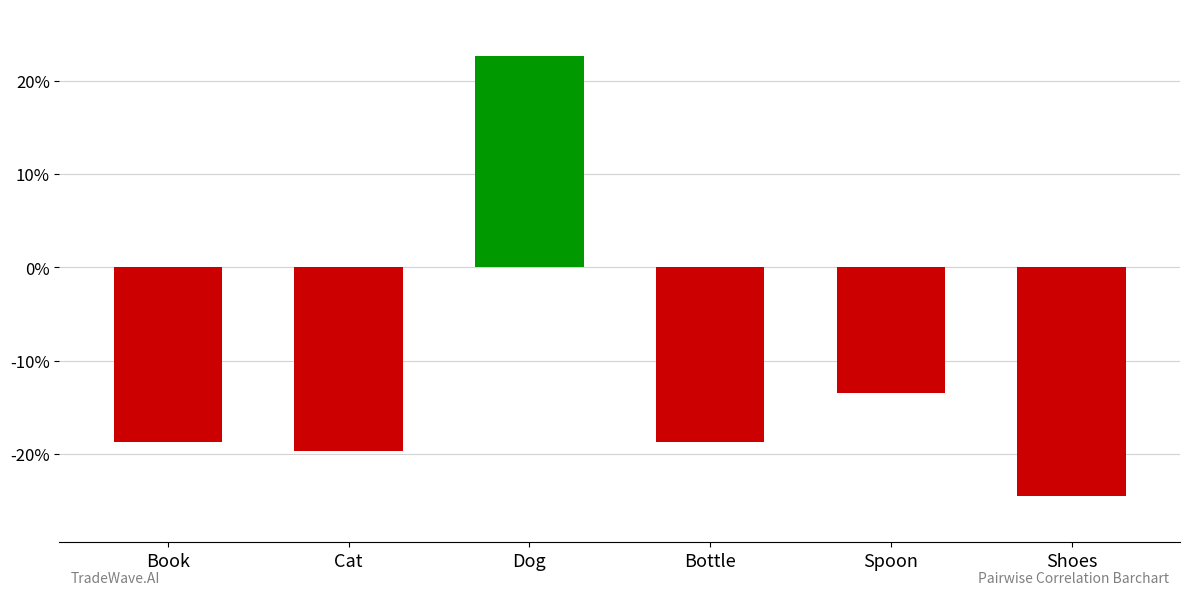

Reading left to right, list all the values displayed in this chart.

Book=-0.2	Cat=-0.2	Dog=0.2	Bottle=-0.2	Spoon=-0.1	Shoes=-0.2